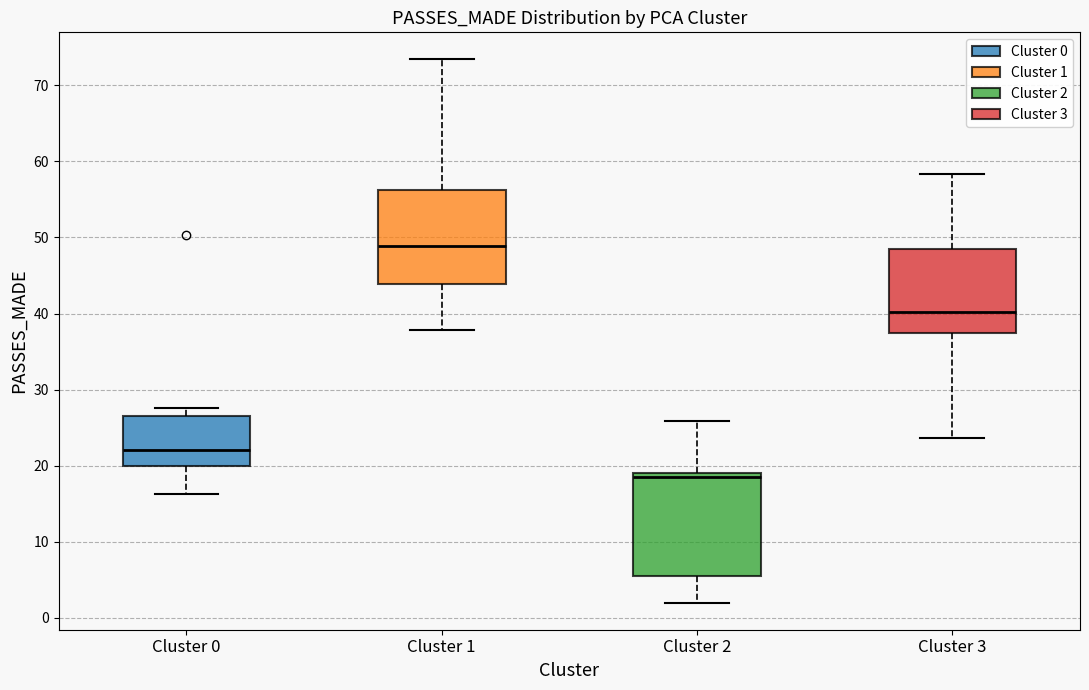

Which box is the tallest, from its lower edge to its upper edge?

Cluster 2